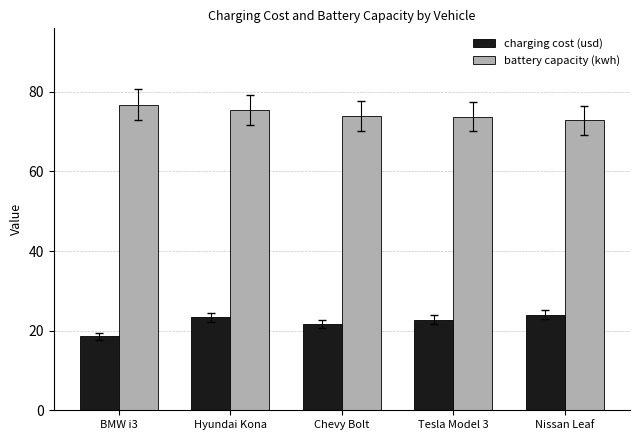

Rank the series by their average value, from highest to lowest.

battery capacity (kwh), charging cost (usd)